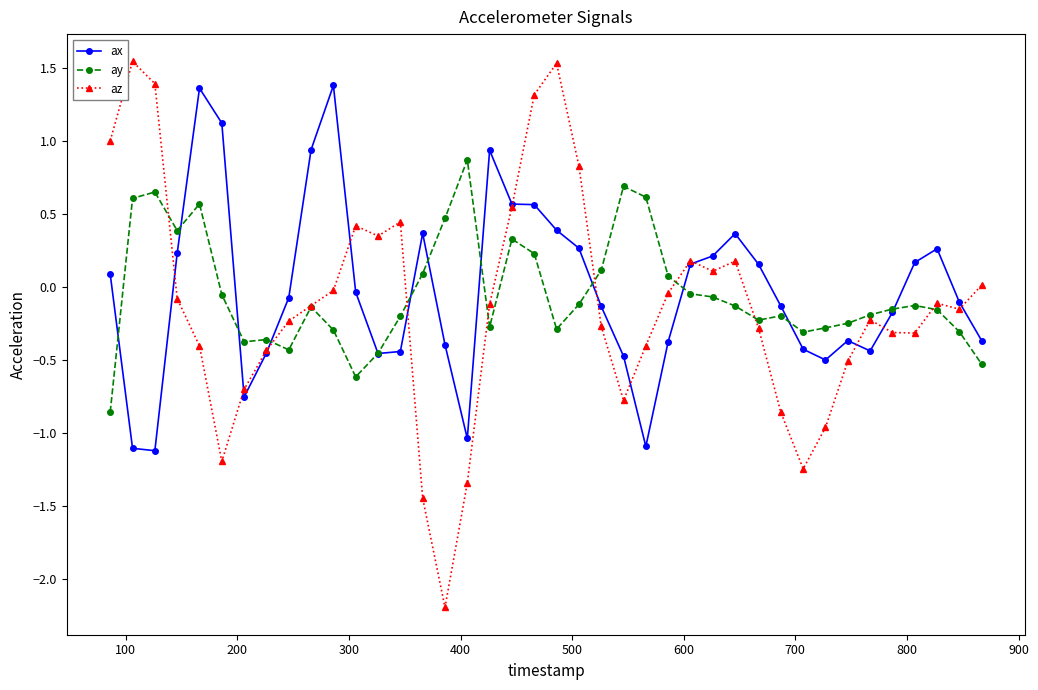

Which series has the widest spread of values?

az